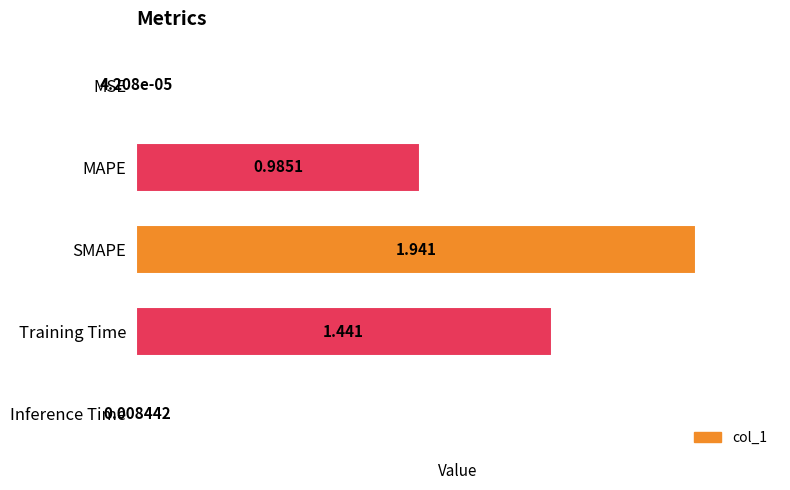

What is the average value?

0.9